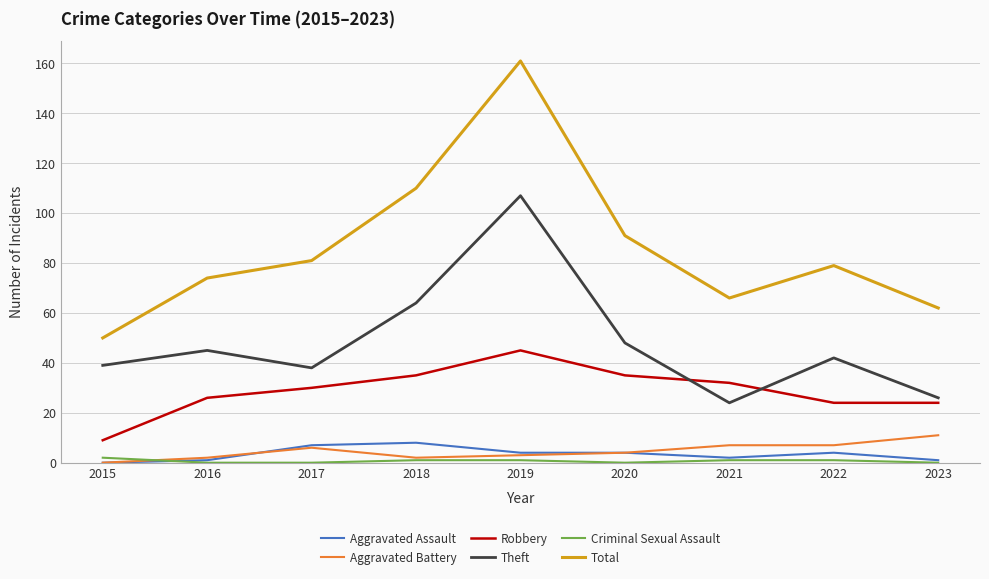

The Aggravated Assault series shows 4 at 2022. True or false?

True